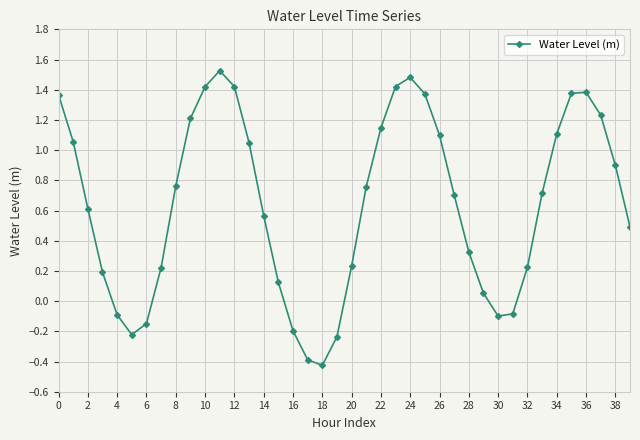

How many points are higher than both their immediate neighbors (excluding endpoints)?

3